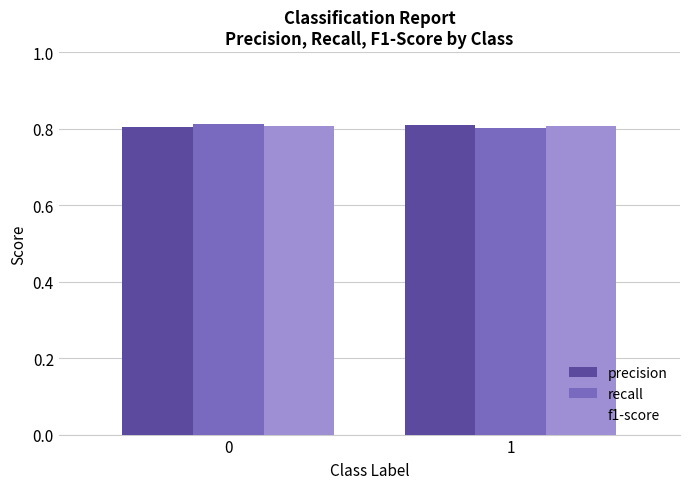

What is the total value across all series at 0?

2.4